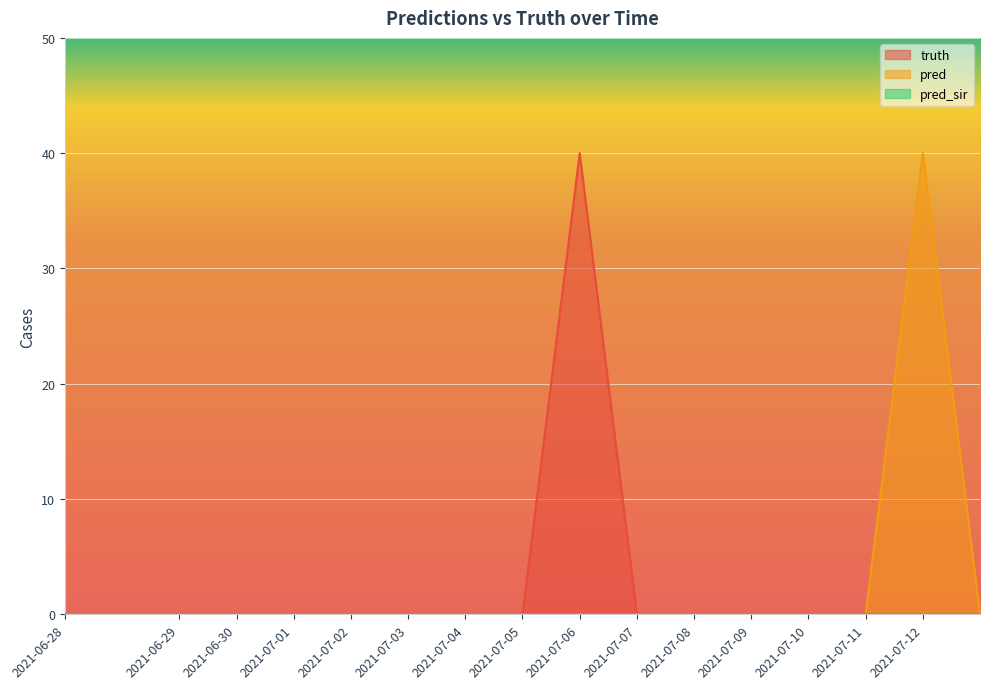

True or false: pred and truth intersect in this chart.

False